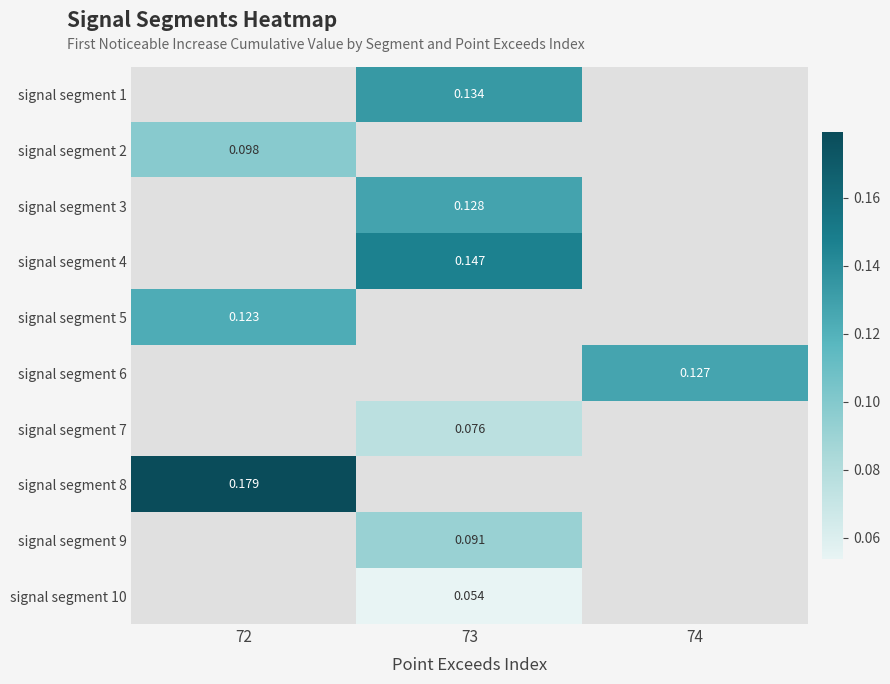

How many data points in signal segment 9 are above 0?

1